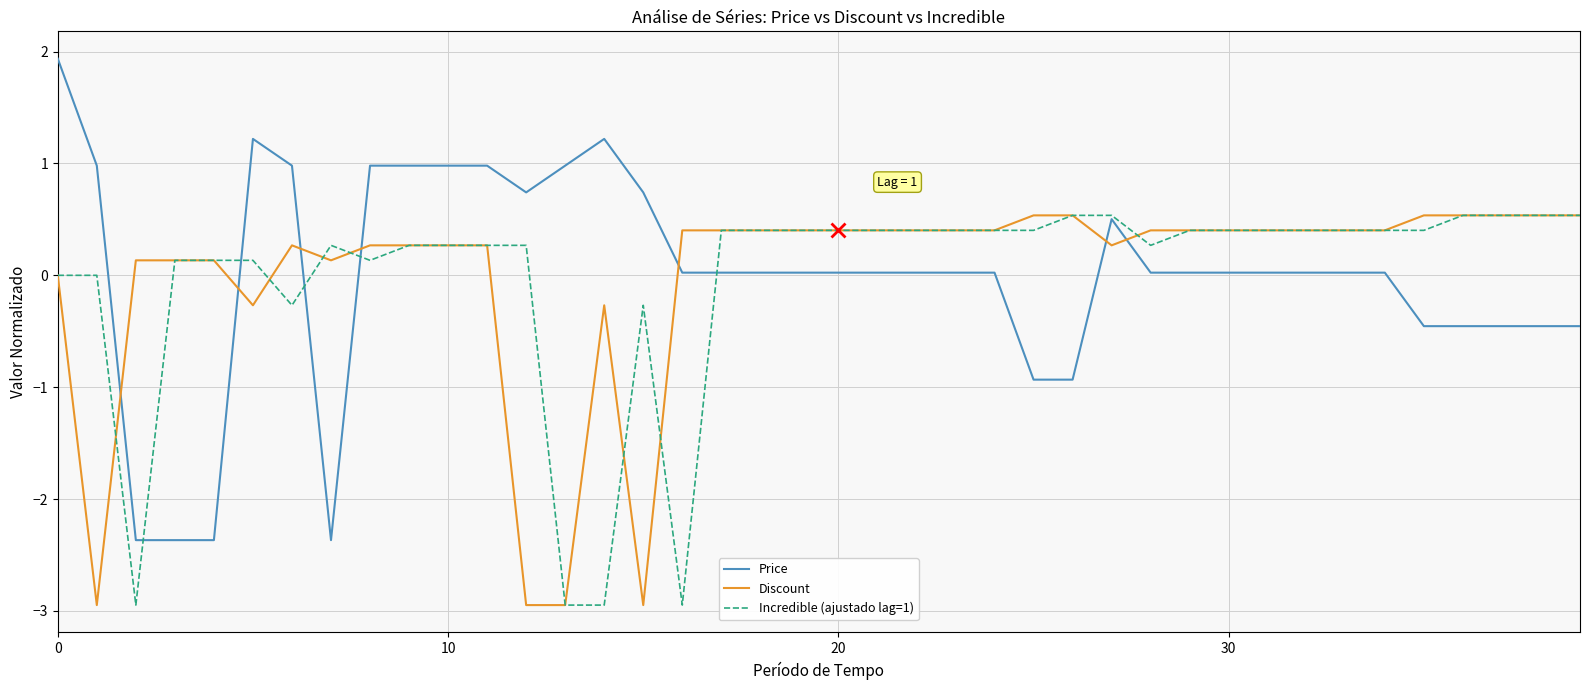

How many times do Discount and Price cross each other?

7